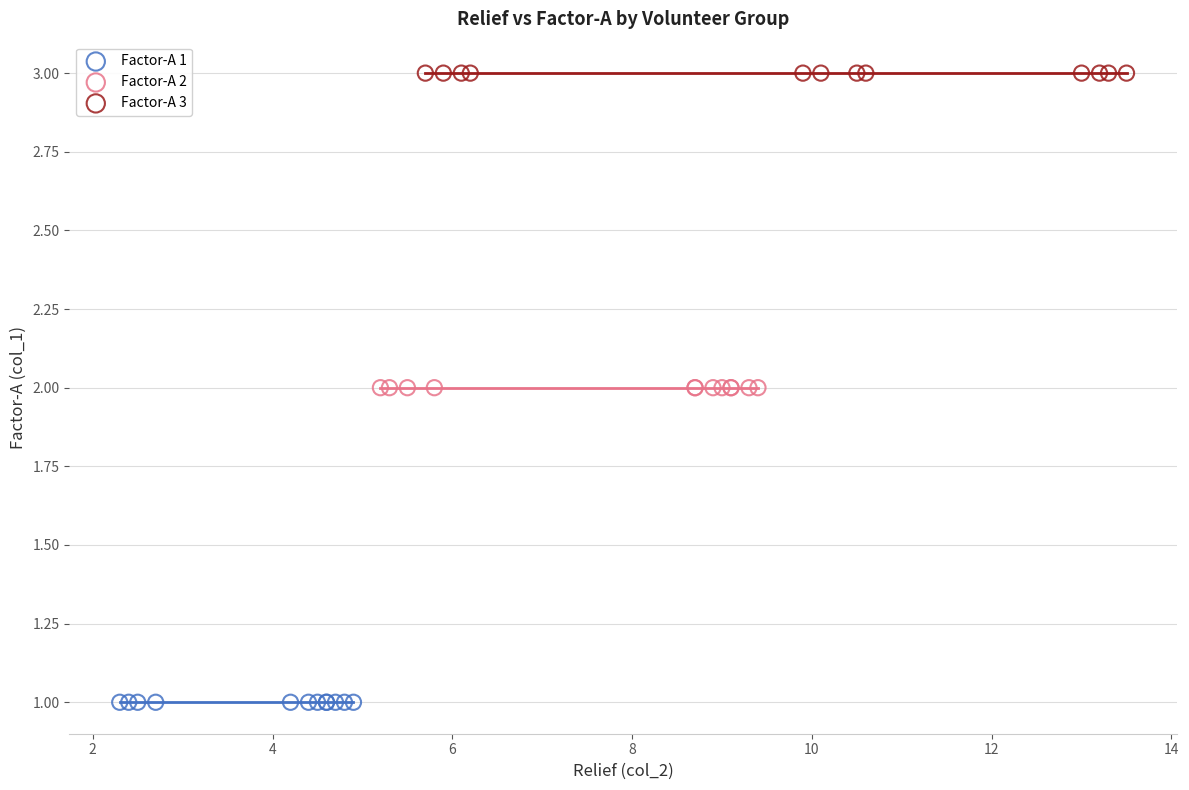

Which series contains the lowest Y value?

Factor-A 1